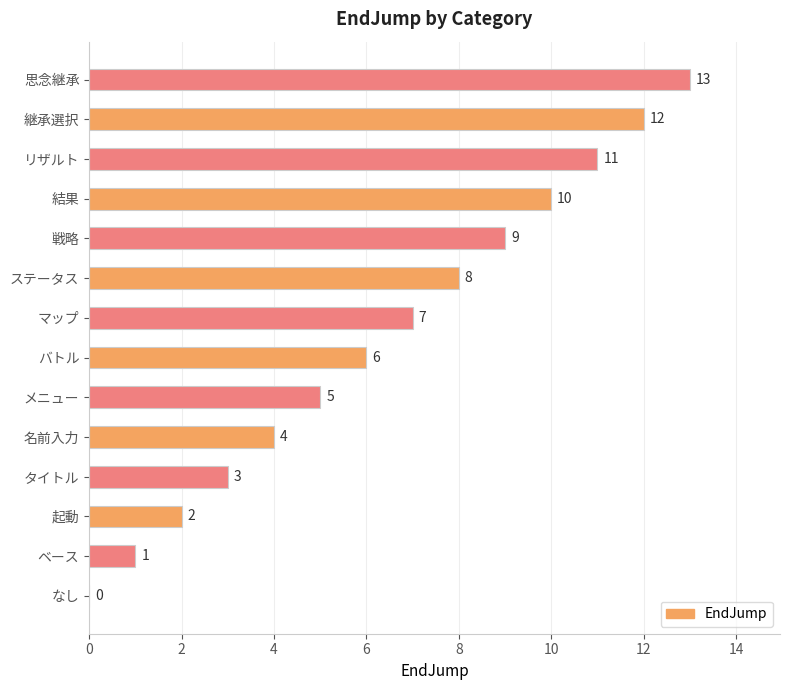

The value at ベース is 1. True or false?

True